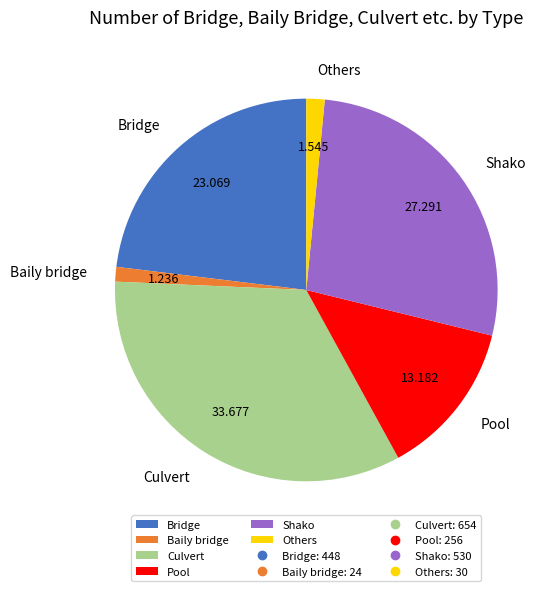

True or false: Pool accounts for 24% of the total.

False